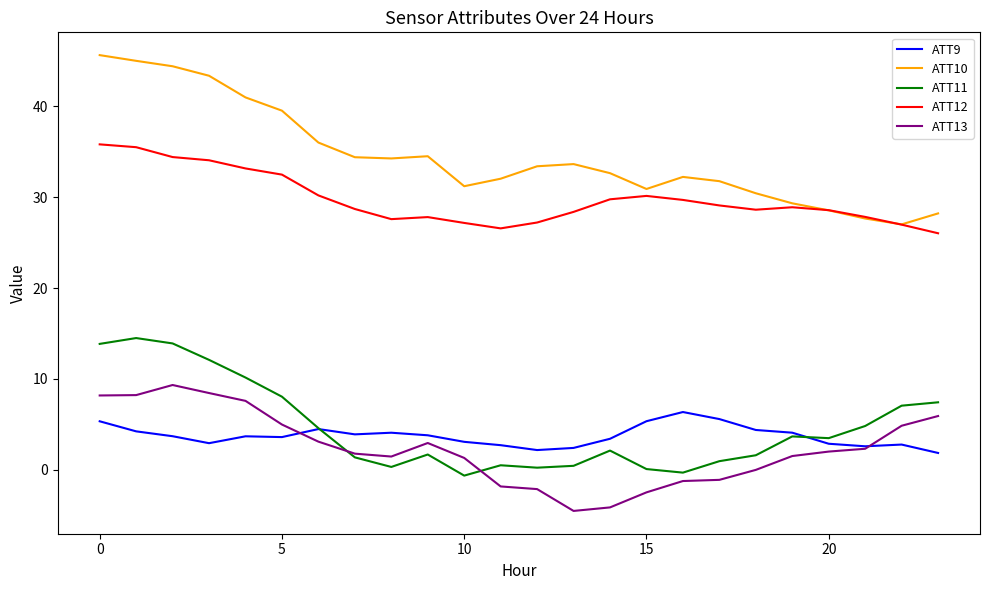

Which series has the widest spread of values?

ATT10